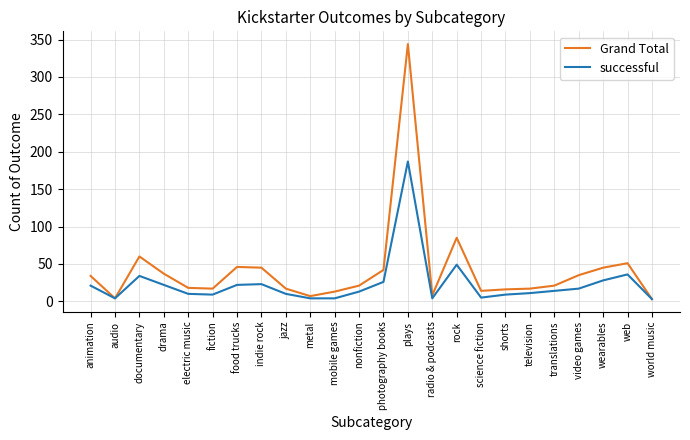

List the series in order of their overall mean, lowest first.

successful, Grand Total